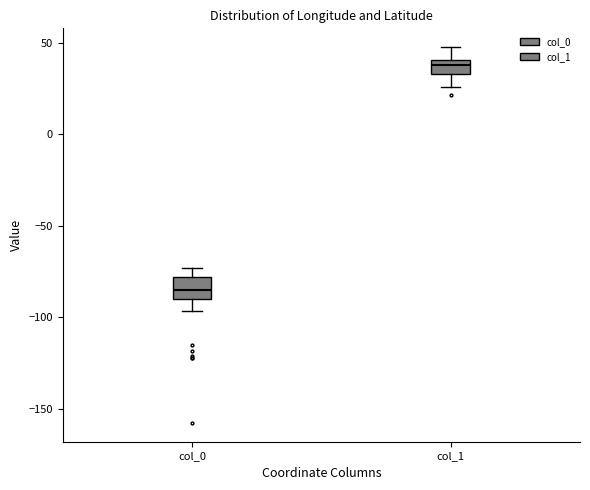

Reading left to right, transcribe this box plot: for each box, give where its median line is, the range the box spans, and where its two whiskers end, as read against the y-axis. The values are not printed on the chart, so give them approximately, as read against the axis.

col_0: median -85, box -90 to -80, whiskers -95 to -75
col_1: median 40 (inside the box), box 35 to 40, whiskers 25 to 50